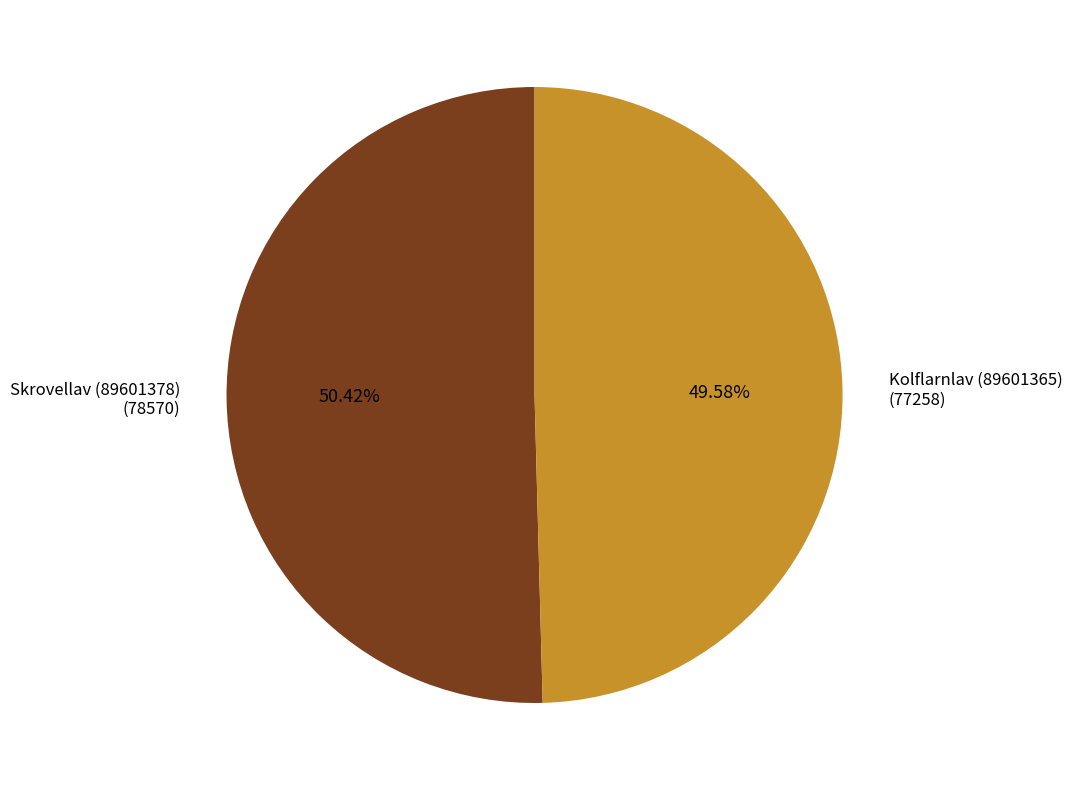

What percentage is the Skrovellav (89601378) slice, to the nearest percent?

50%